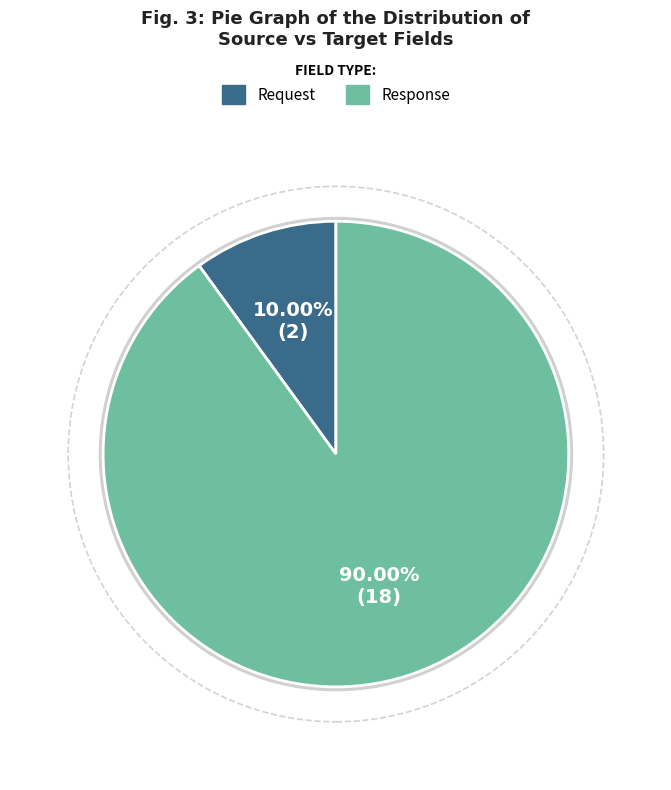

Between Request and Response, which is larger?

Response